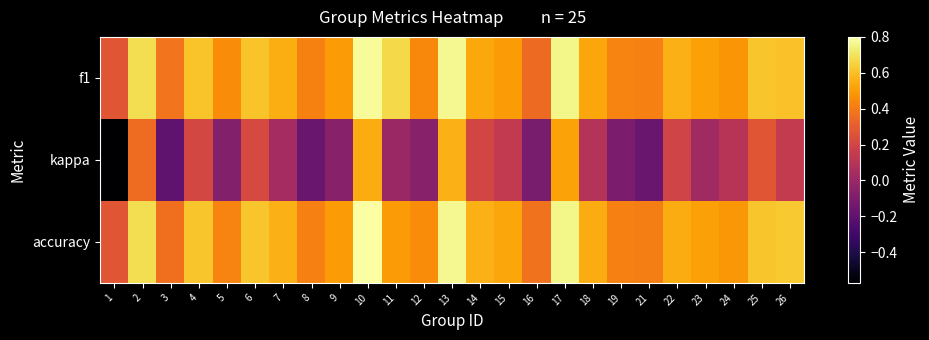

Reading right to left, transcribe all the data shown in this chart.

f1: 26=0.6	25=0.6	24=0.5	23=0.5	22=0.6	21=0.4	19=0.4	18=0.5	17=0.8	16=0.3	15=0.5	14=0.5	13=0.8	12=0.4	11=0.7	10=0.8	9=0.5	8=0.4	7=0.6	6=0.6	5=0.5	4=0.6	3=0.4	2=0.7	1=0.3
kappa: 26=0.1	25=0.3	24=0.1	23=0.0	22=0.2	21=-0.2	19=-0.1	18=0.1	17=0.5	16=-0.1	15=0.1	14=0.2	13=0.6	12=-0.1	11=0.0	10=0.5	9=-0.1	8=-0.2	7=0.0	6=0.2	5=-0.1	4=0.2	3=-0.2	2=0.4	1=-0.6
accuracy: 26=0.6	25=0.6	24=0.5	23=0.5	22=0.5	21=0.4	19=0.4	18=0.5	17=0.8	16=0.4	15=0.5	14=0.6	13=0.8	12=0.5	11=0.5	10=0.8	9=0.5	8=0.4	7=0.6	6=0.6	5=0.4	4=0.6	3=0.4	2=0.7	1=0.3